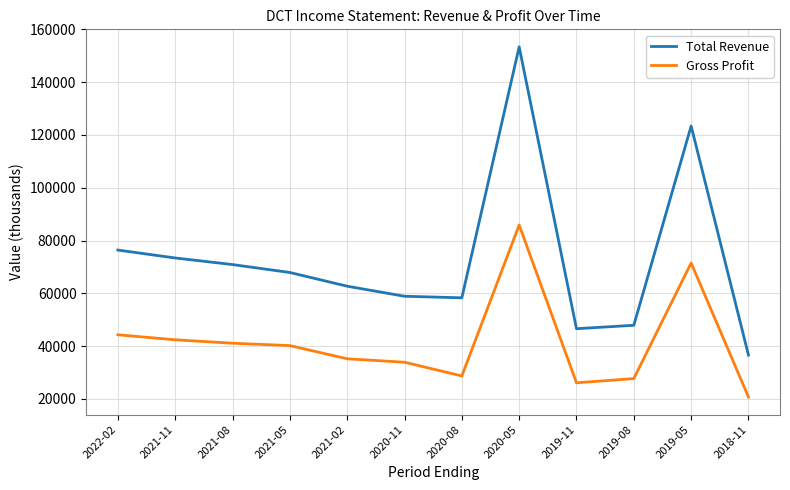

The value of Total Revenue at 2019-11 is 46600. True or false?

True